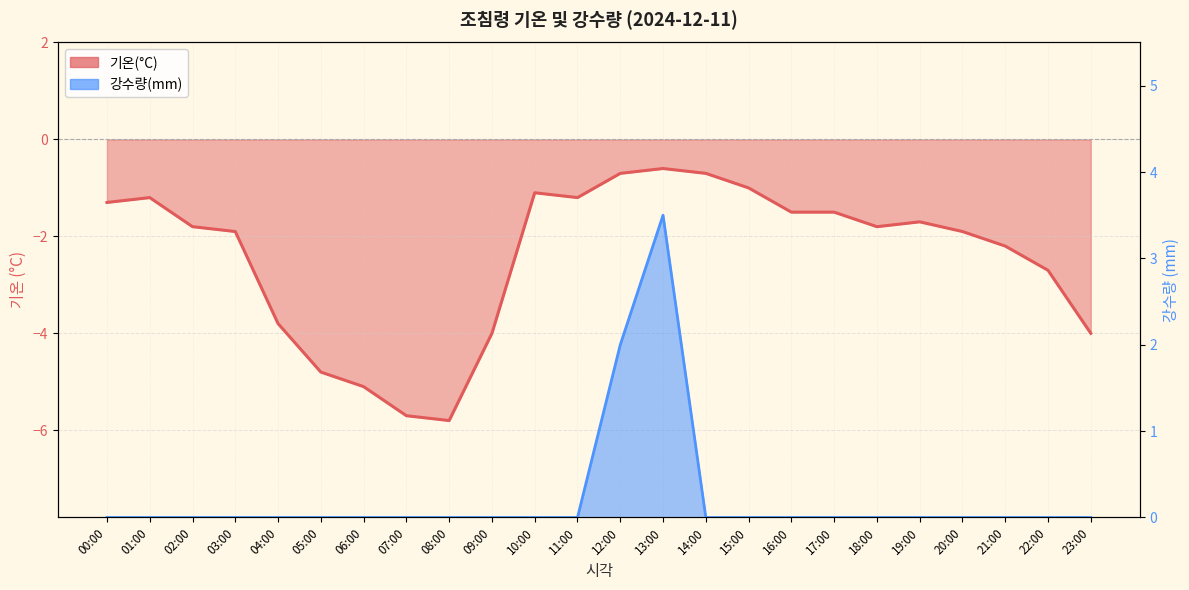

Is the value of 강수량(mm) at 20:00 greater than the value of 기온(°C) at 02:00?

Yes